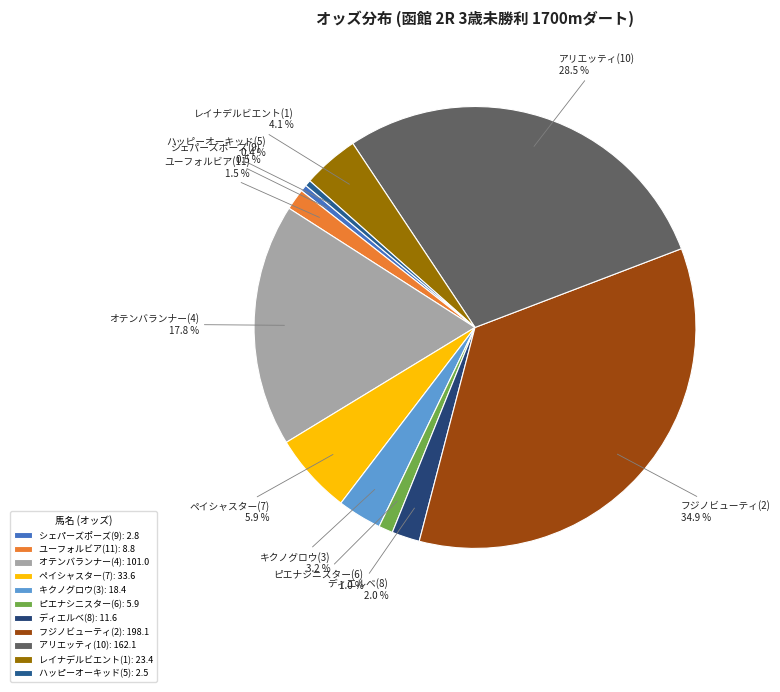

What is the total percentage of シェパーズポーズ(9) and ハッピーオーキッド(5)?

0.9%